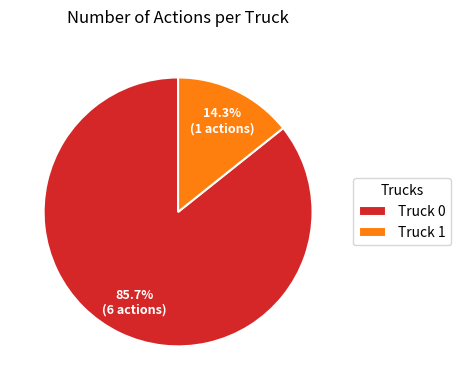

Which category has the biggest portion of the pie?

Truck 0